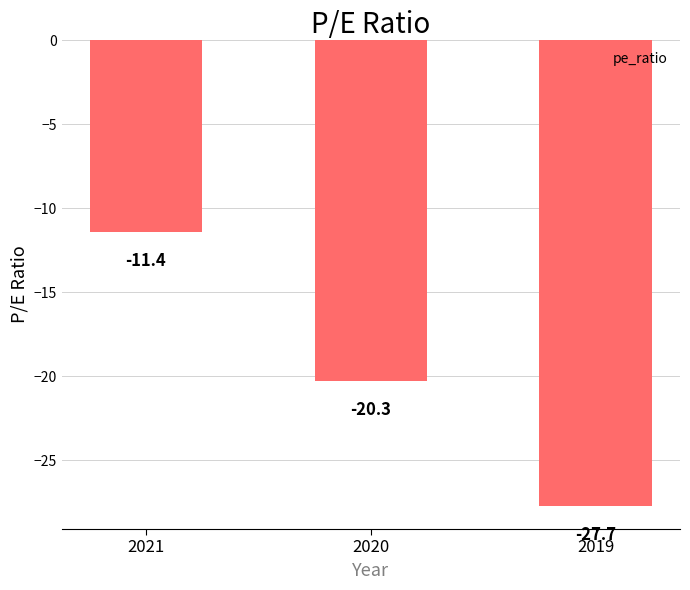

Rank the categories by value from lowest to highest.

2019, 2020, 2021